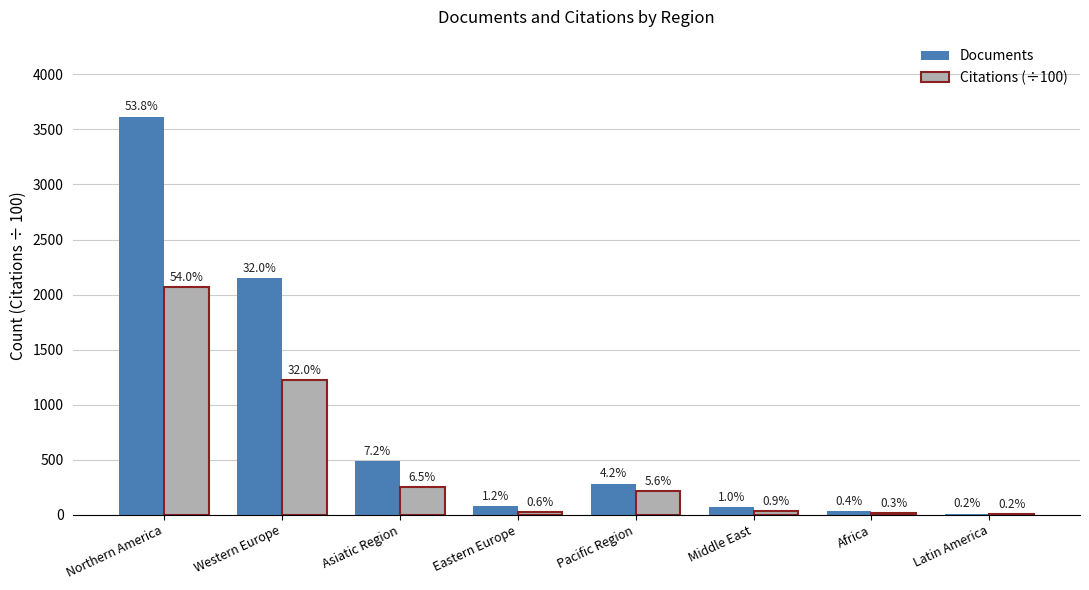

Reading left to right, list all the values displayed in this chart.

Documents: 3617.0	2149.0	486.0	80.0	283.0	67.0	30.0	11.0
Citations (÷100): 2066.8	1225.3	248.4	22.0	214.5	33.2	13.2	5.9